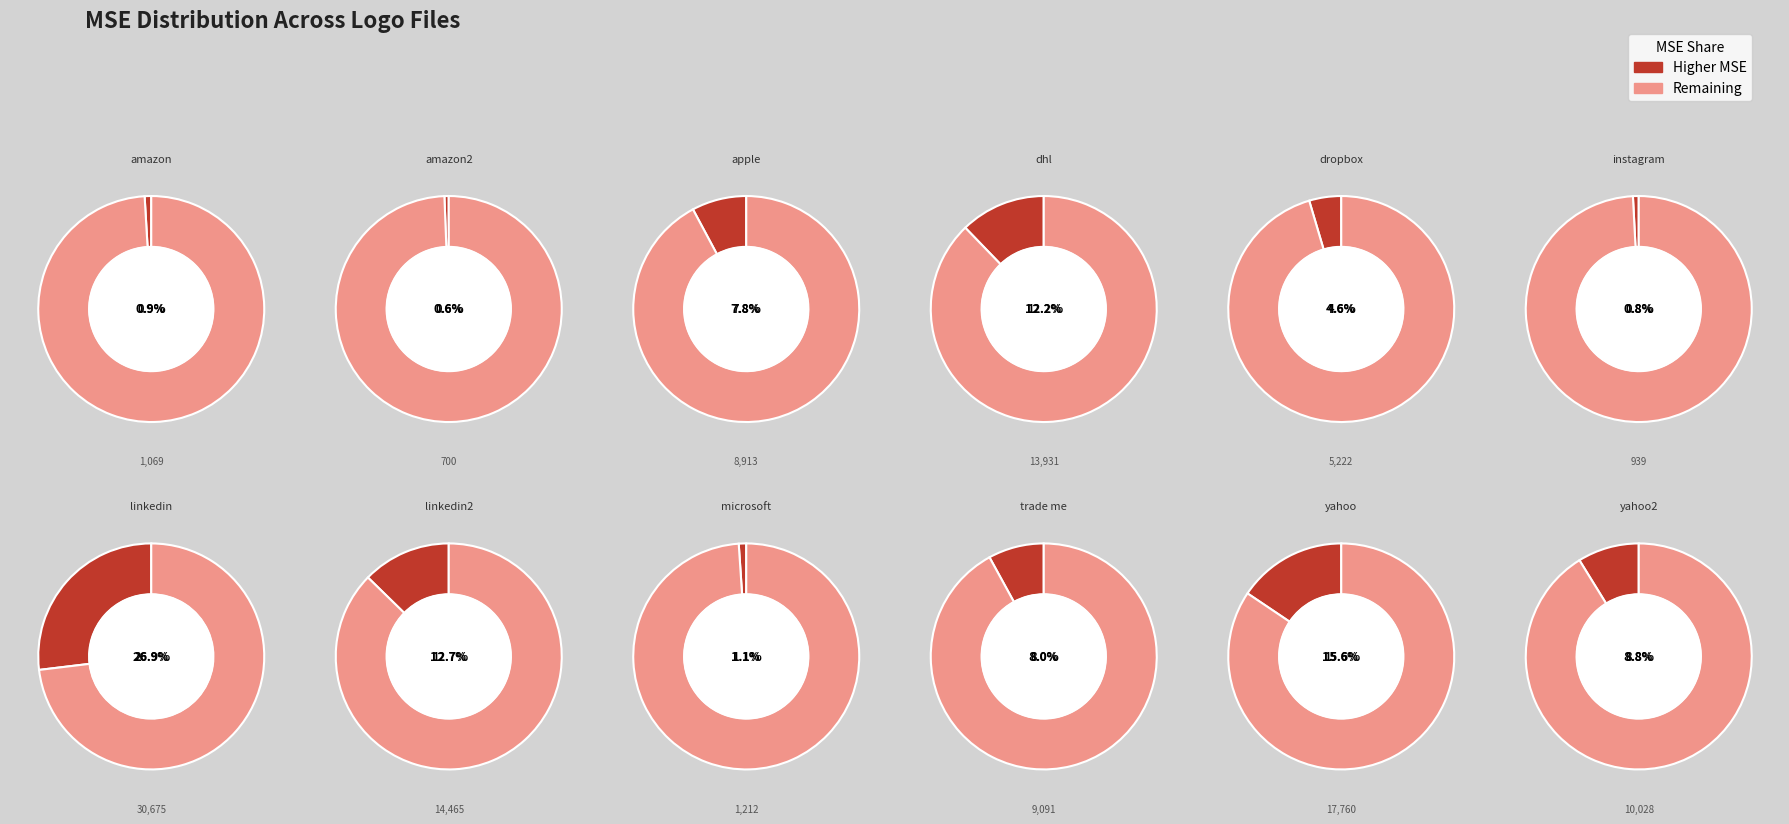

Which slice is the smallest?

amazon2.png